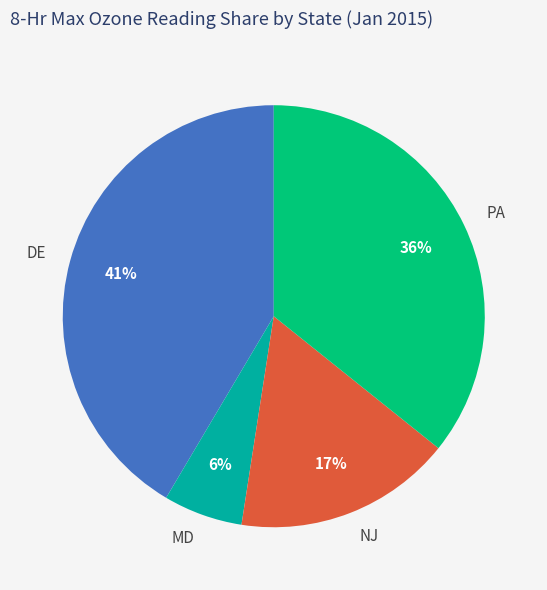

What percentage is the DE slice, to the nearest percent?

41%